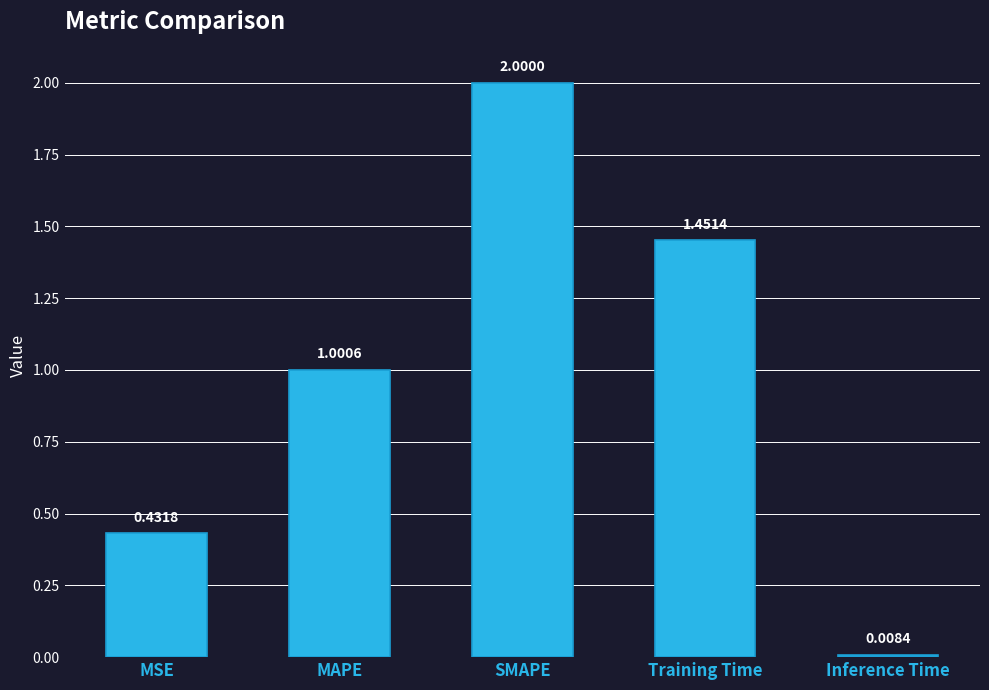

Are the bars horizontal?

No